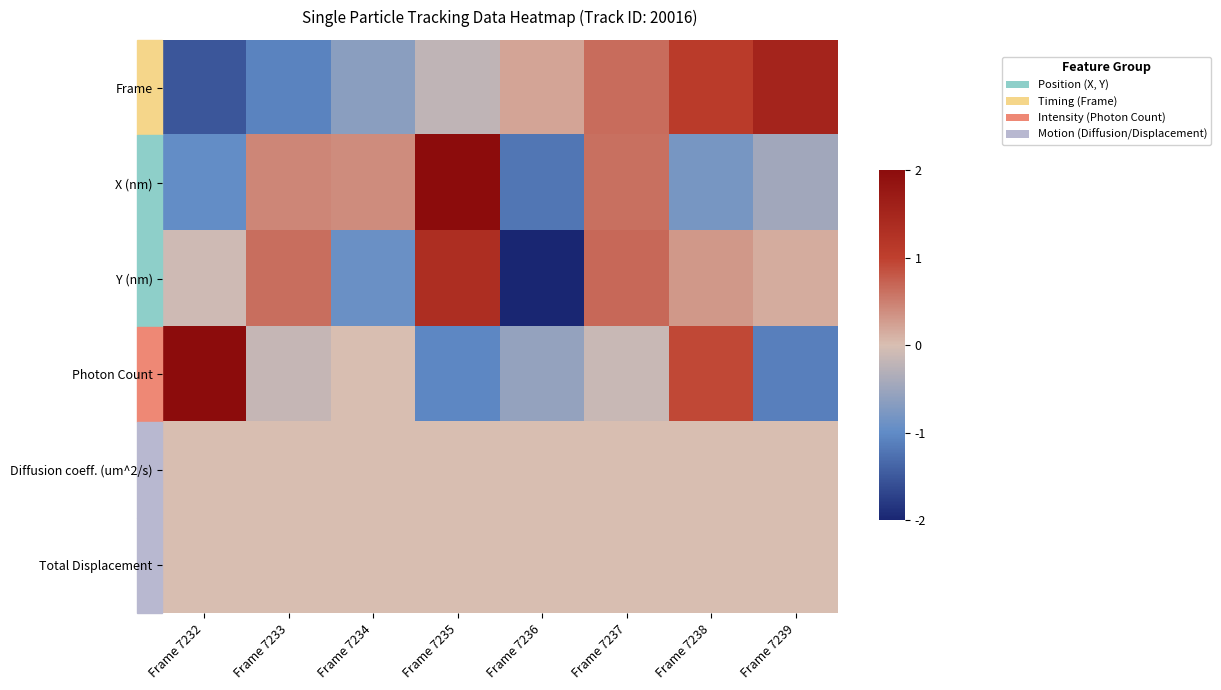

At Frame 7236, list the series in order from smallest to largest.

Y (nm), X (nm), Photon Count, Diffusion coeff. (um^2/s), Total Displacement, Frame